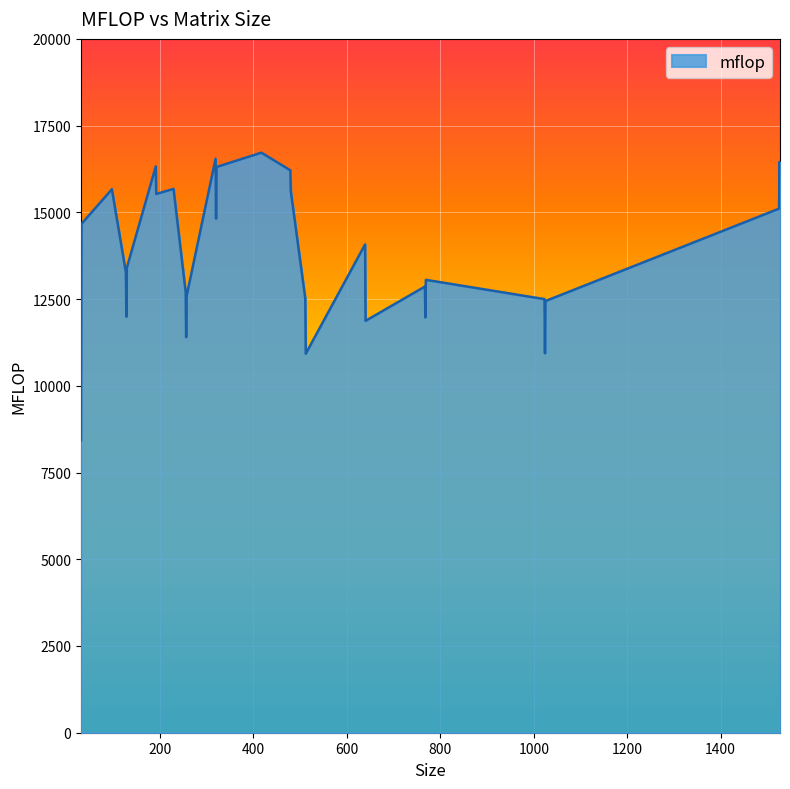

What is the difference between the maximum and minimum values?

8290.1